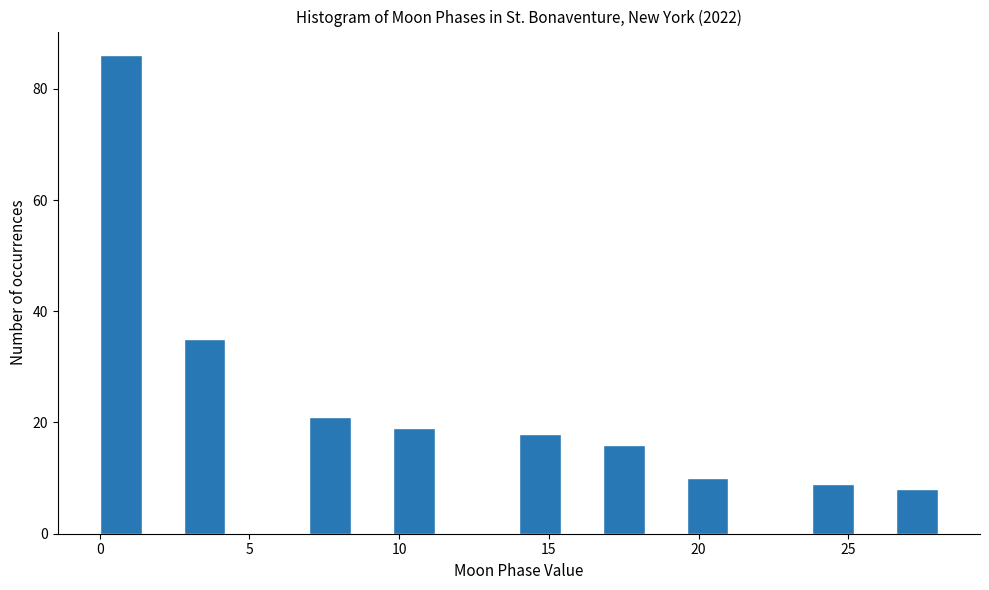

Read against the x-axis, roughly where is the centre of the tallest bar?

0.5